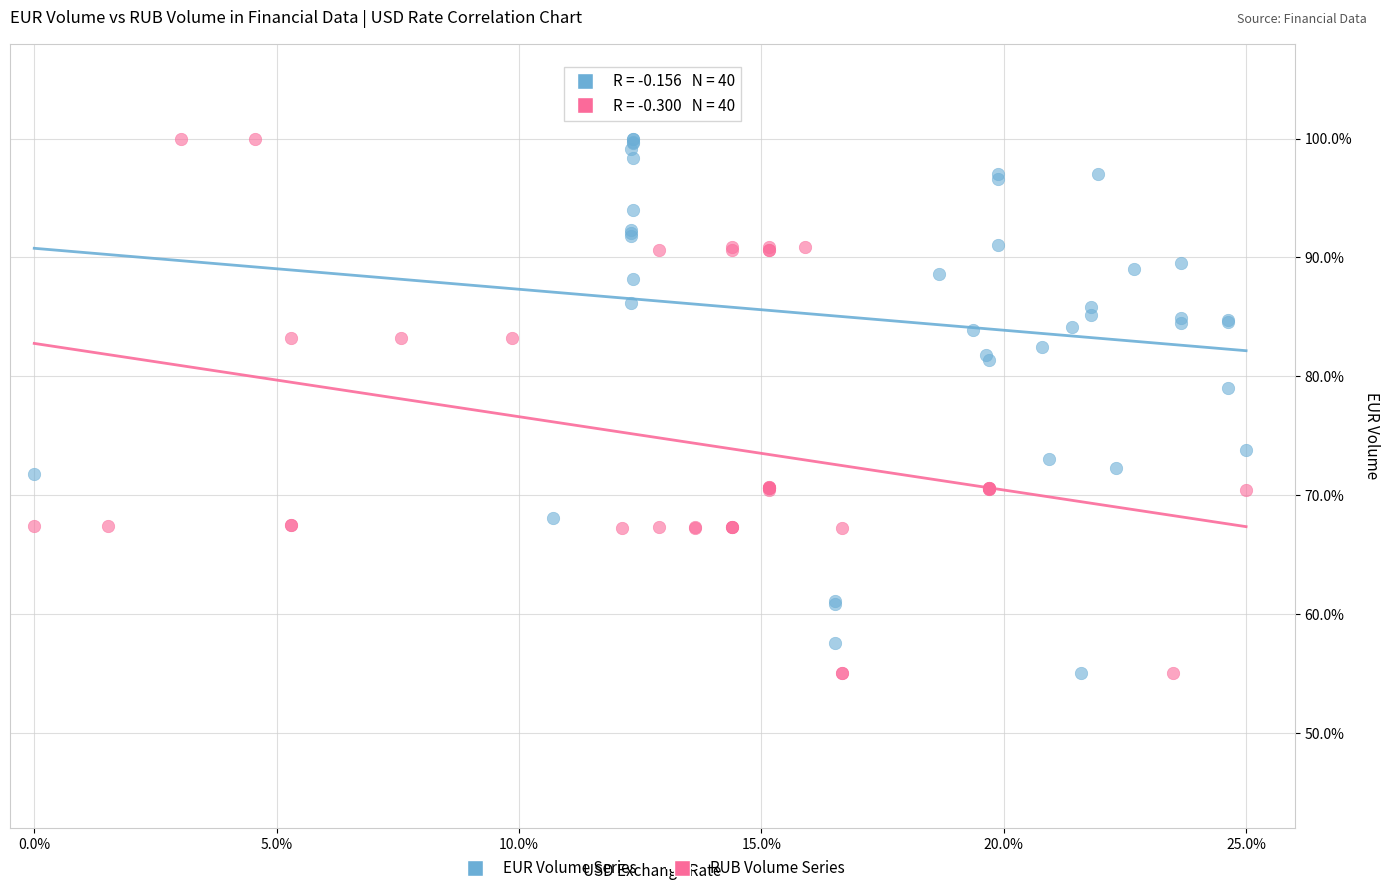

What are all the series names shown in the legend?

EUR Volume Series, RUB Volume Series